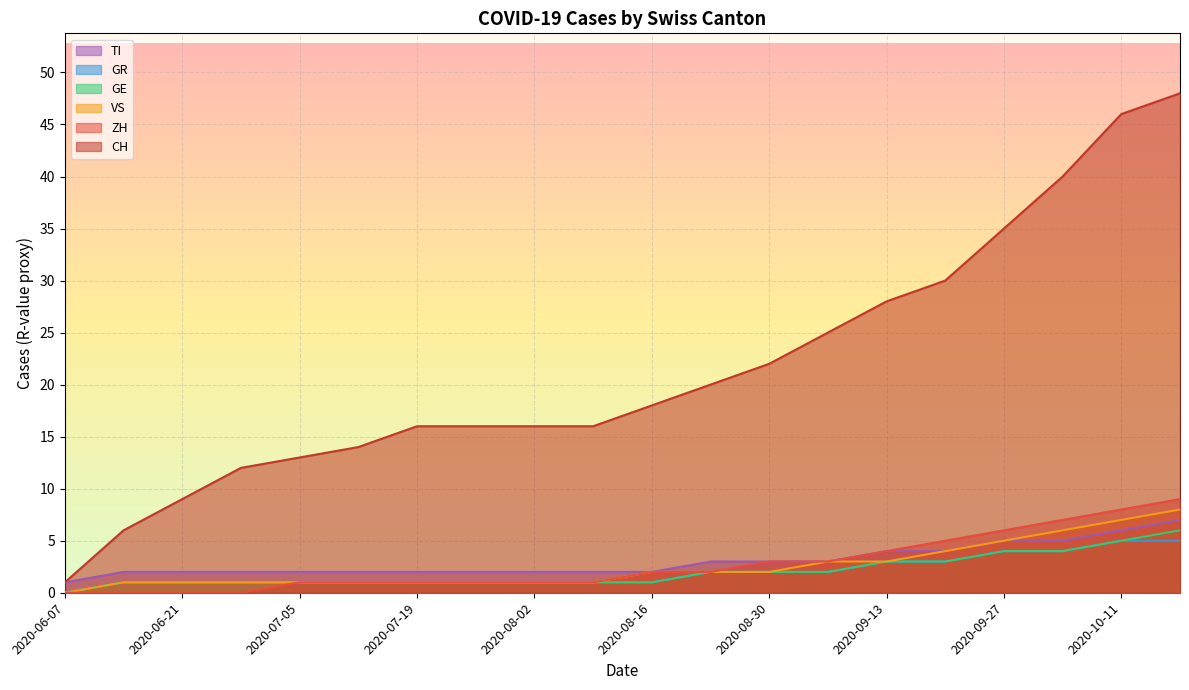

At which label is ZH closest to 4?

2020-09-13